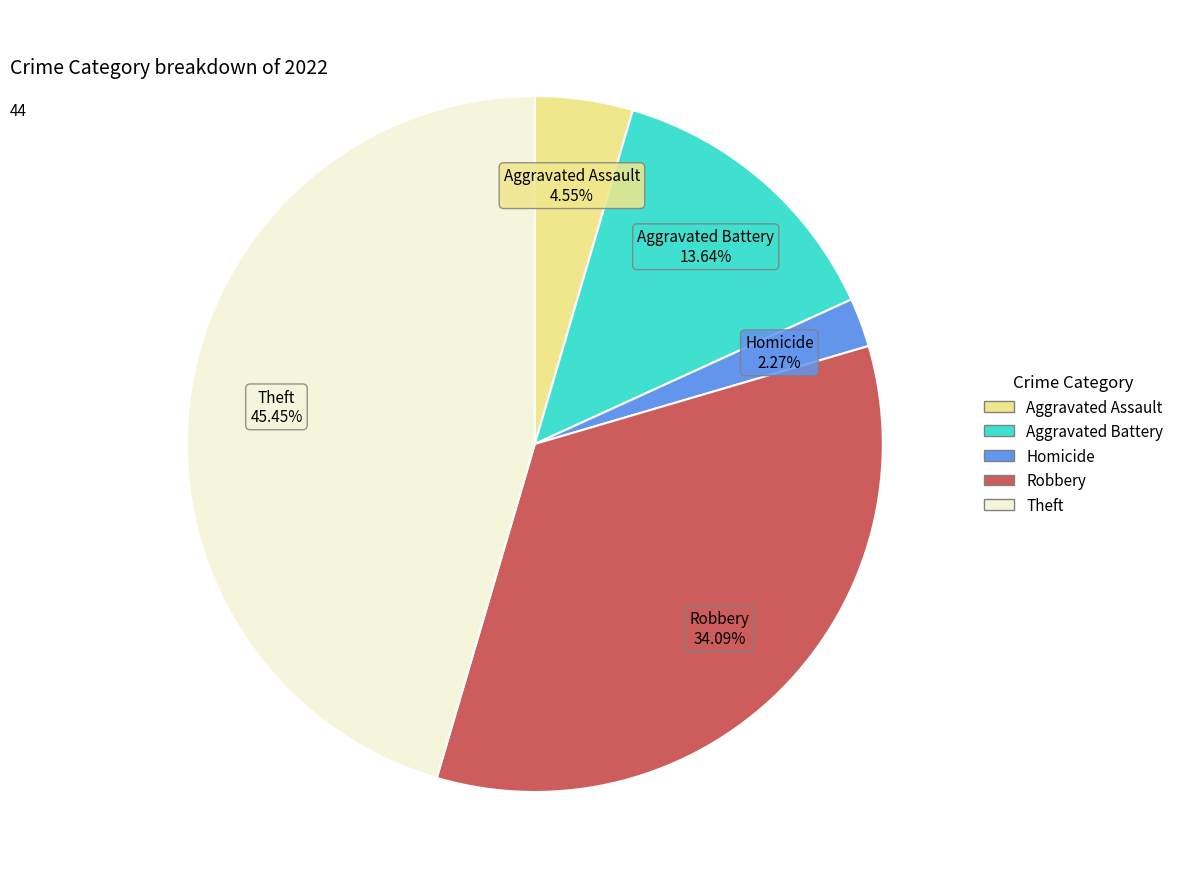

Count the number of slices in the pie.

5